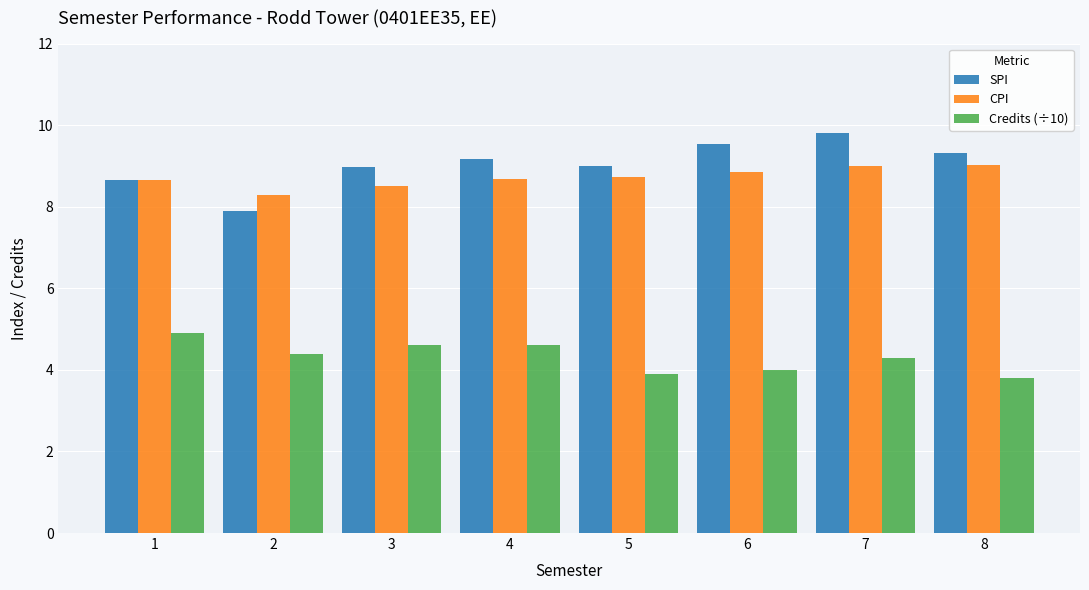

Does the chart contain stacked bars?

No